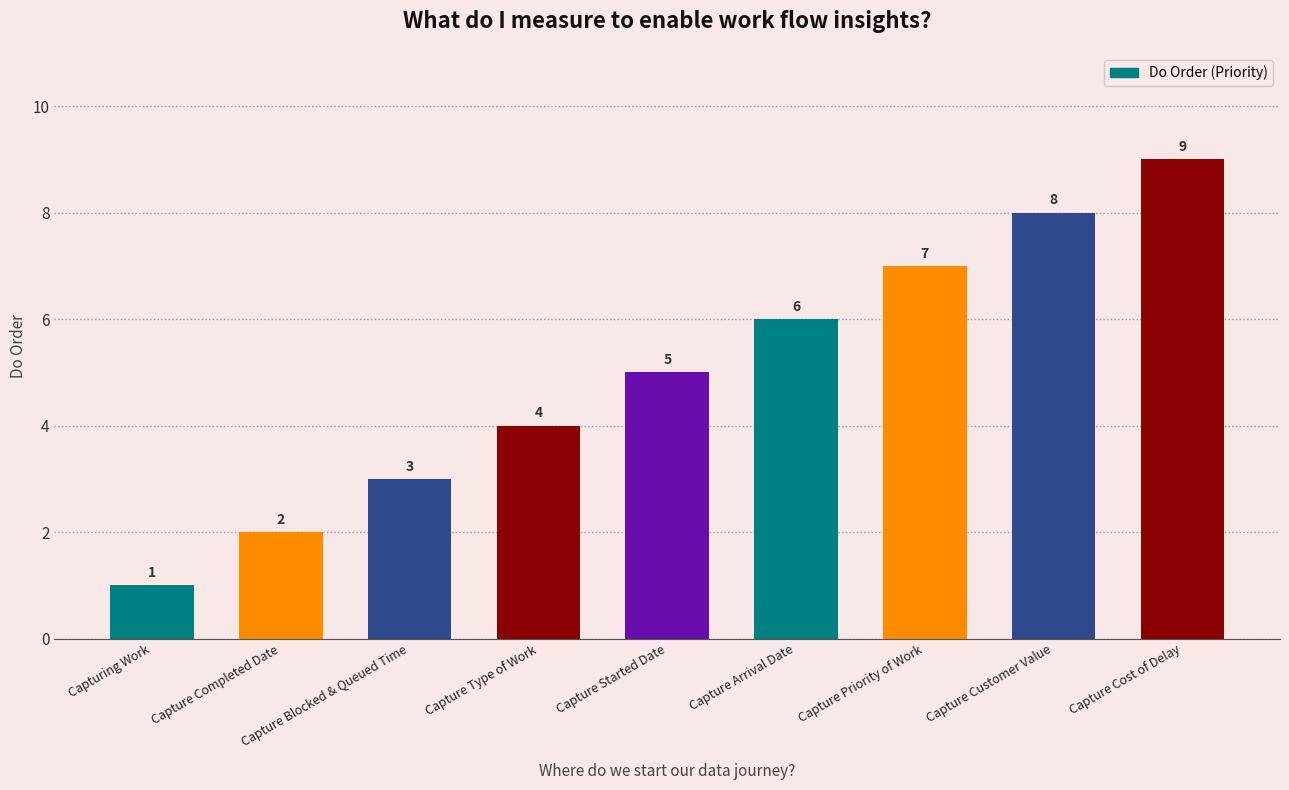

What is the approximate value at Capture Arrival Date?

6